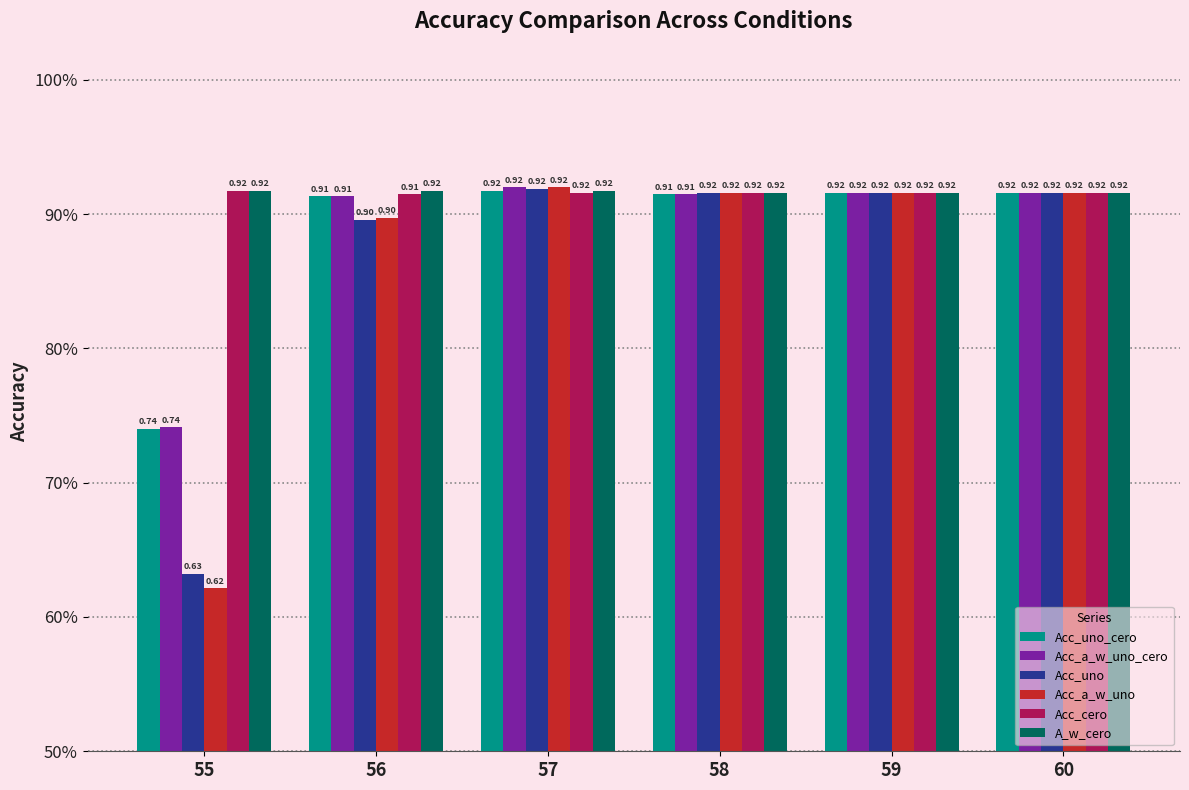

What value does the Acc_cero series have at 60?

0.9